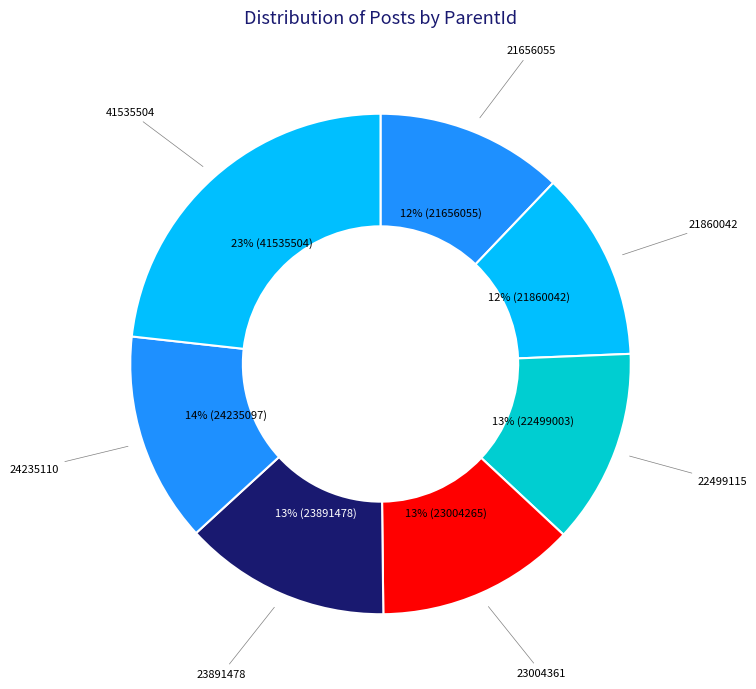

What percentage is the 21860042 slice, to the nearest percent?

12%